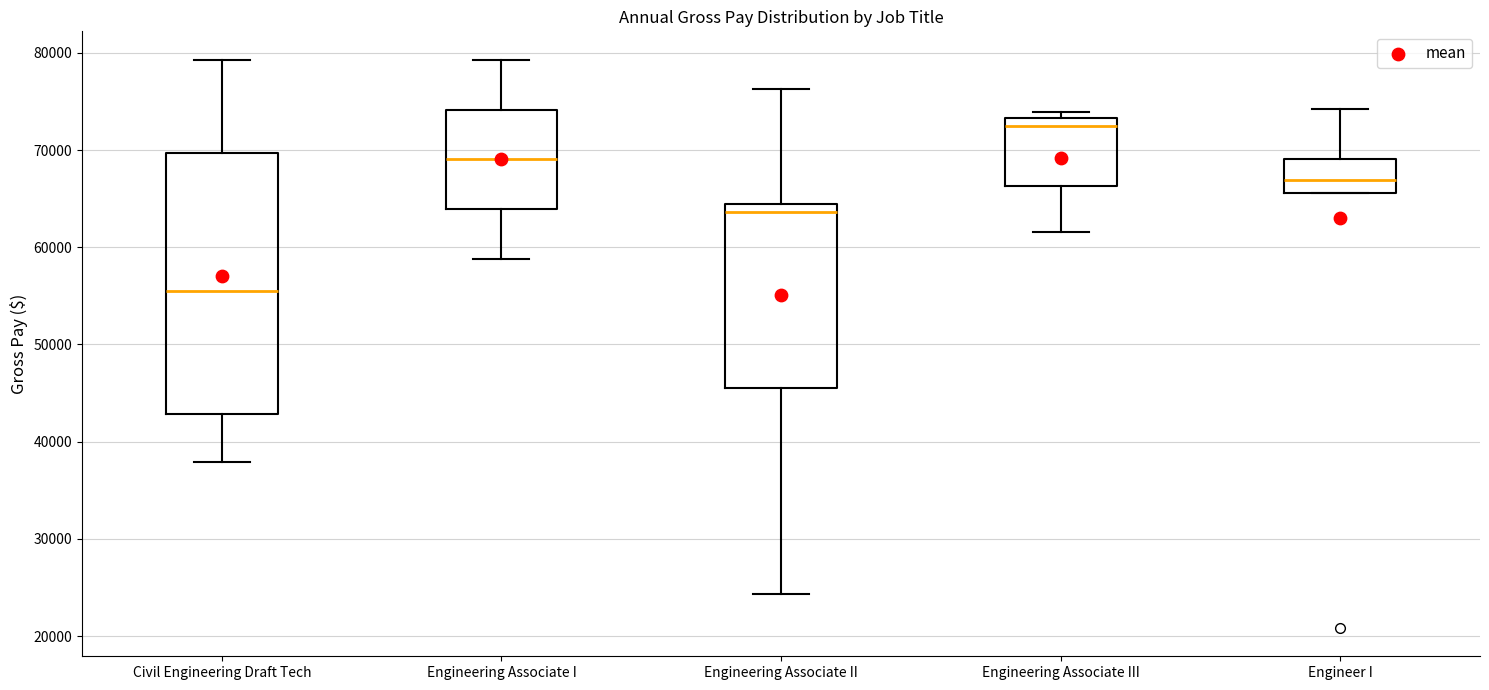

Which box has the lowest median line?

Civil Engineering Draft Tech